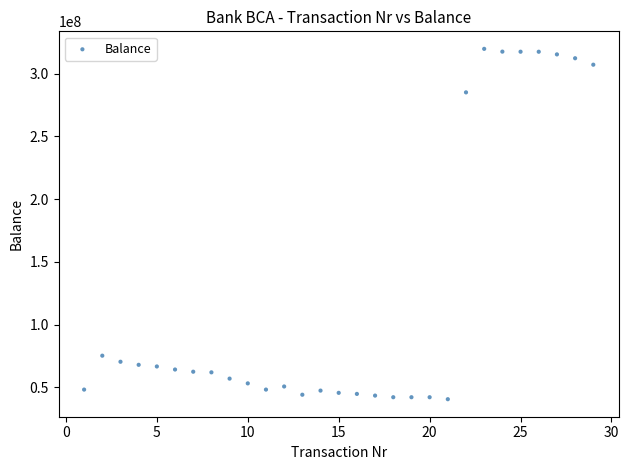

What is the range of Y values (max minus min)?

279435000.0